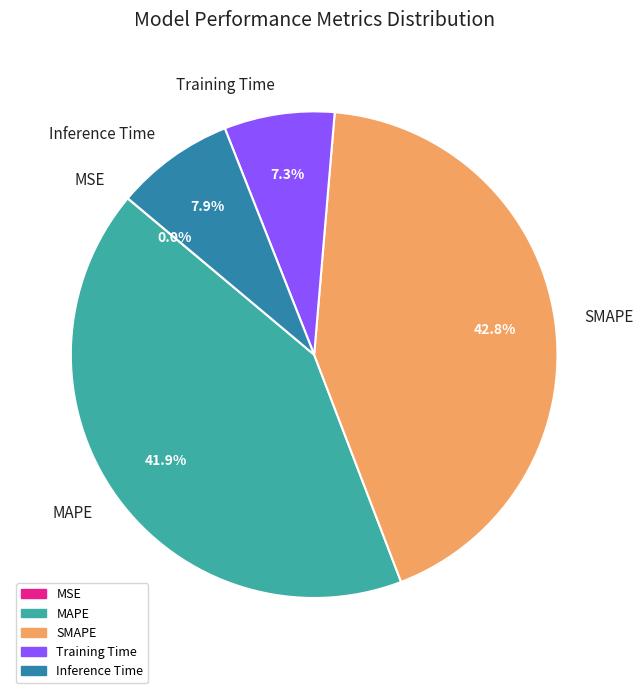

How much of the chart is everything except MAPE?

58.1%